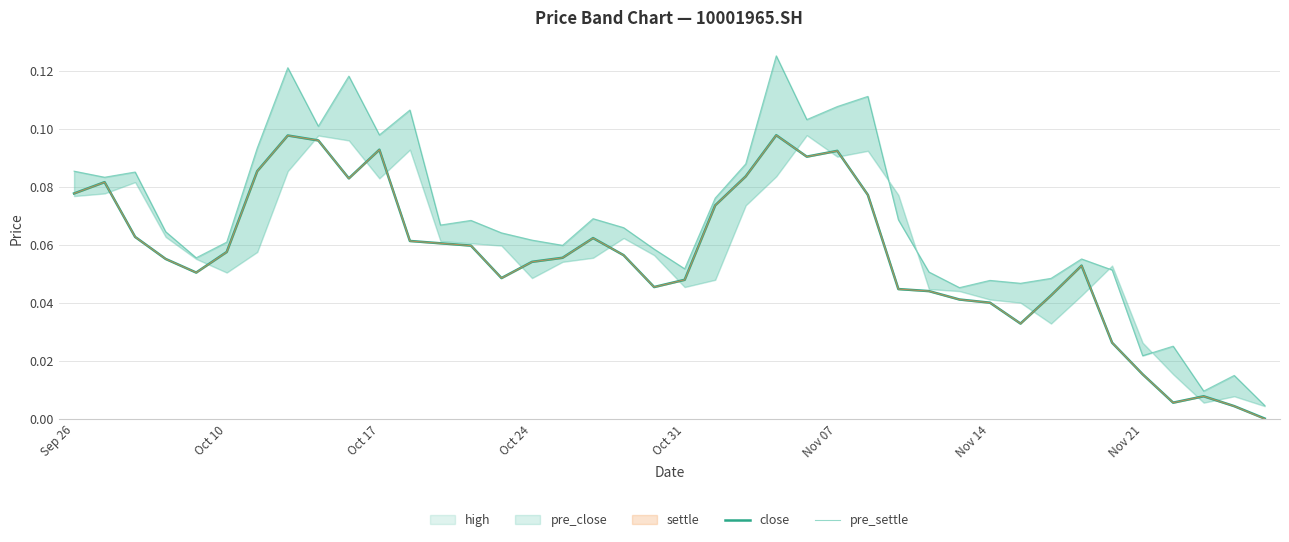

Is it true that close equals 0.0 at Nov 14?

False